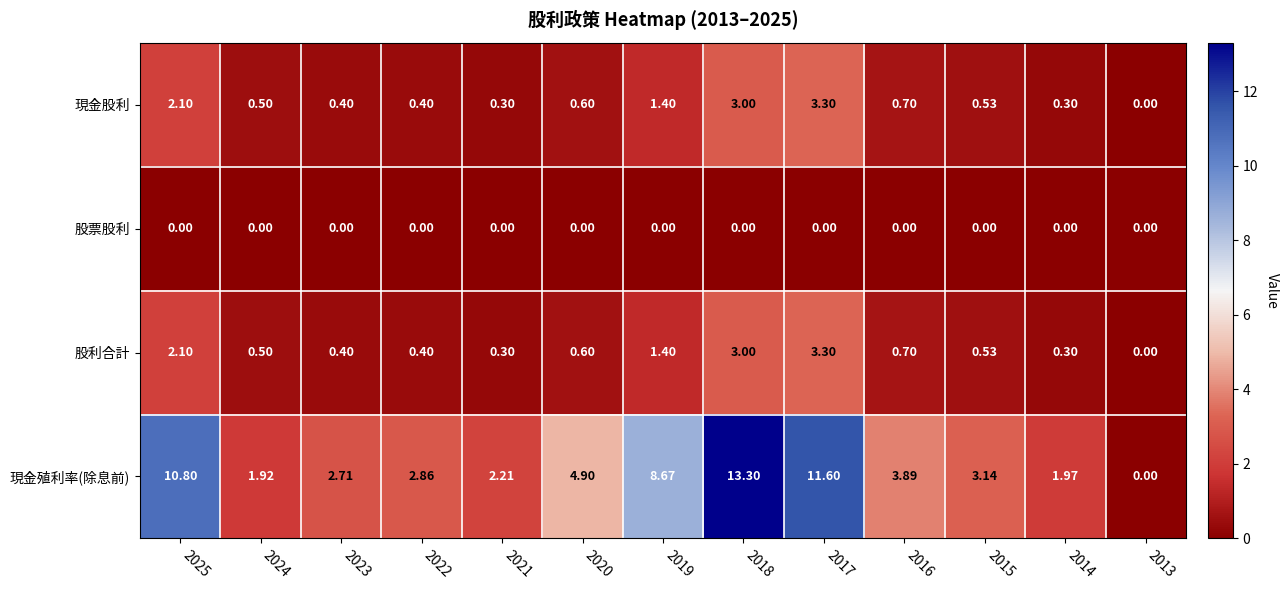

Between 2025 and 2019, which series saw the biggest shift?

現金殖利率(除息前)